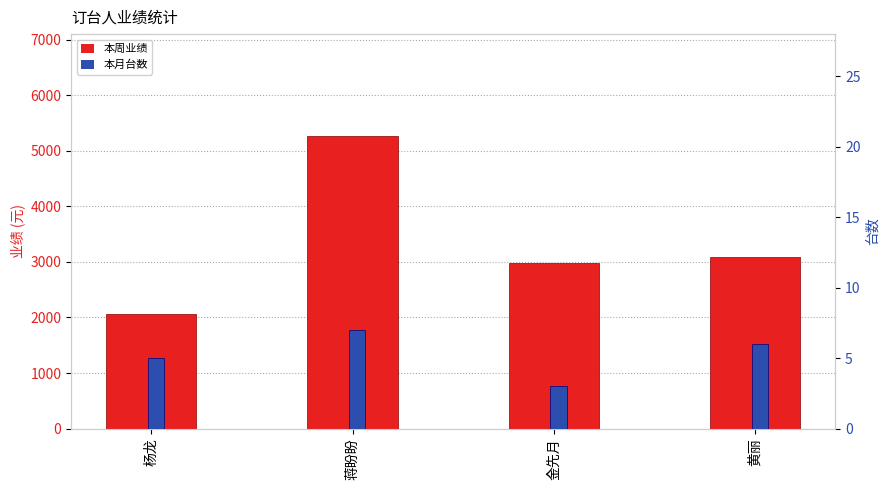

Which series has the widest spread of values?

本周业绩